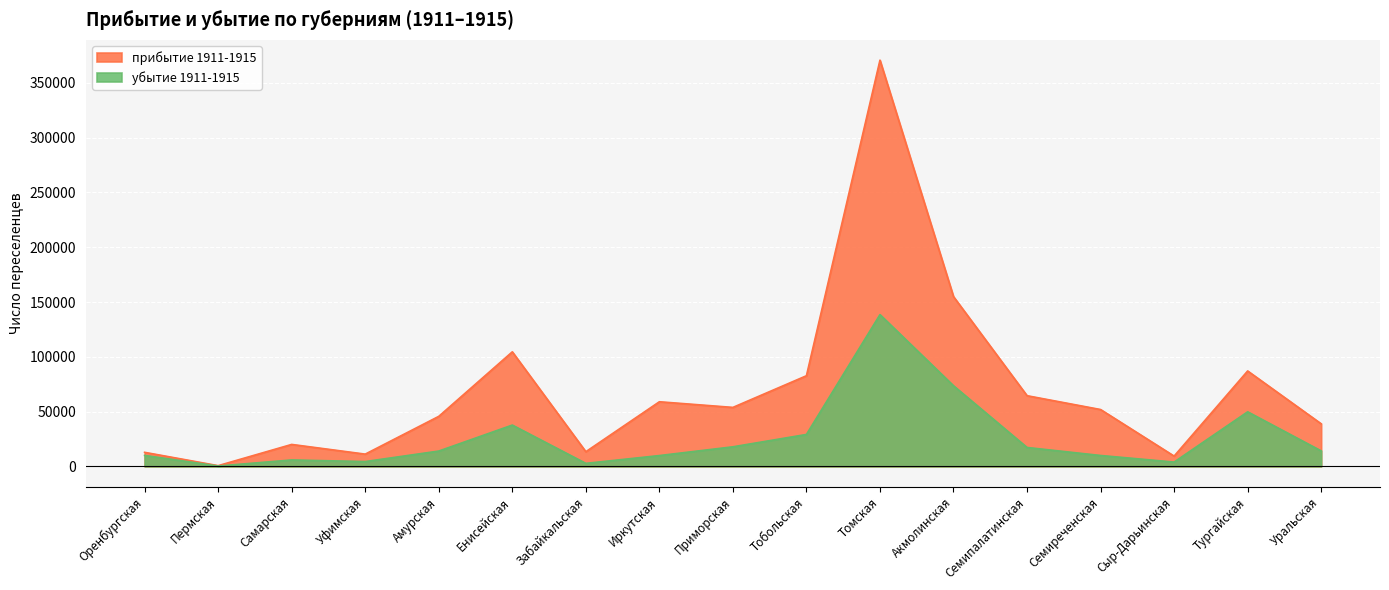

What is the difference between the maximum and minimum values in the прибытие 1911-1915 series?

370166